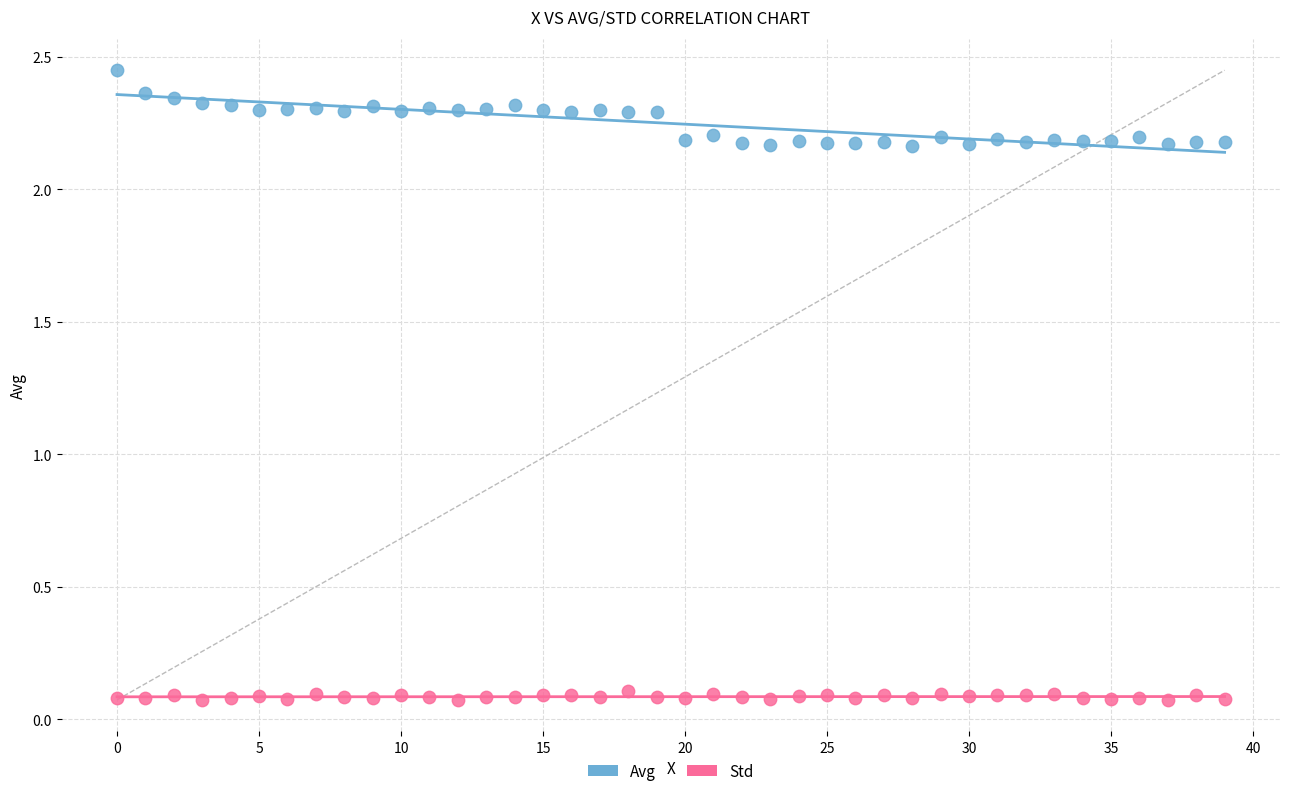

Which series reaches the maximum Y coordinate?

Avg